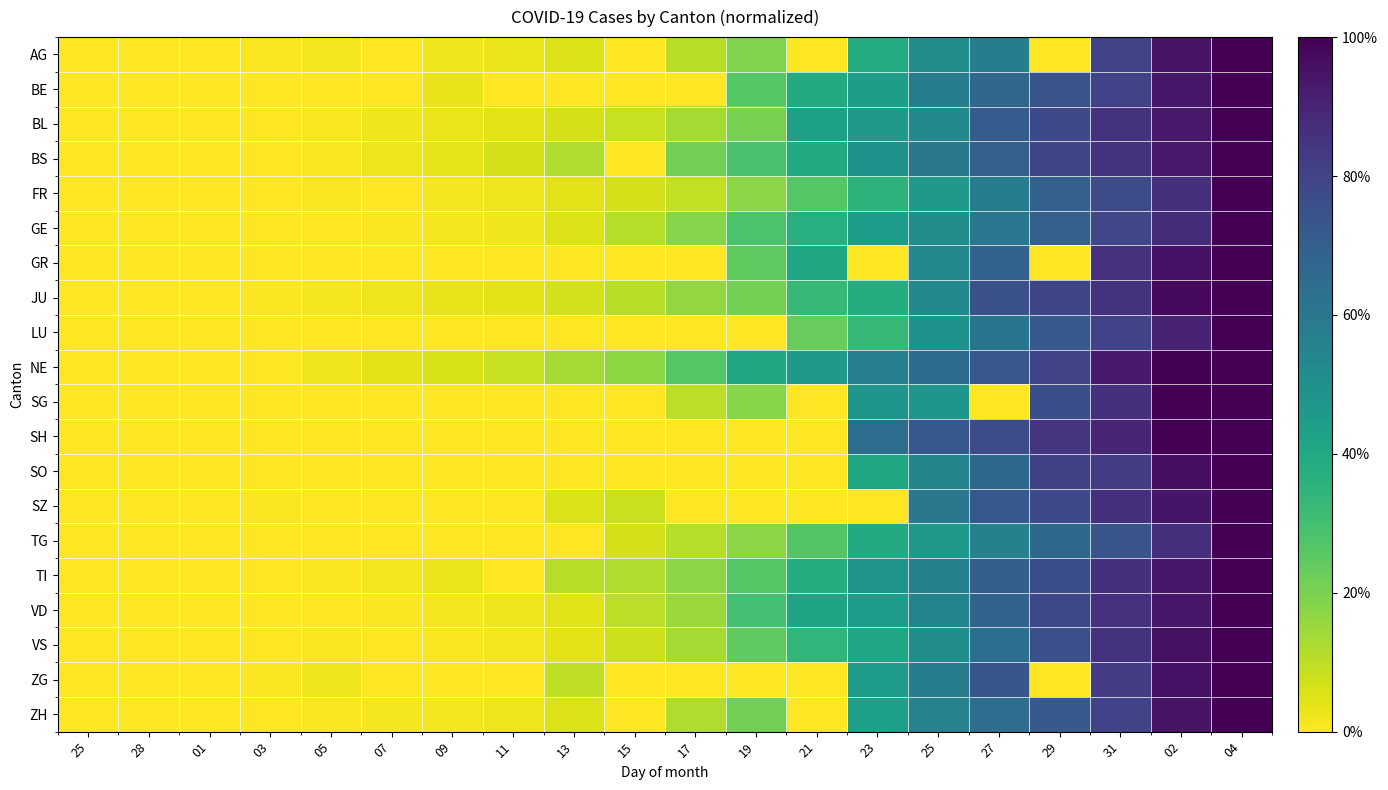

Which series has the widest spread of values?

AG